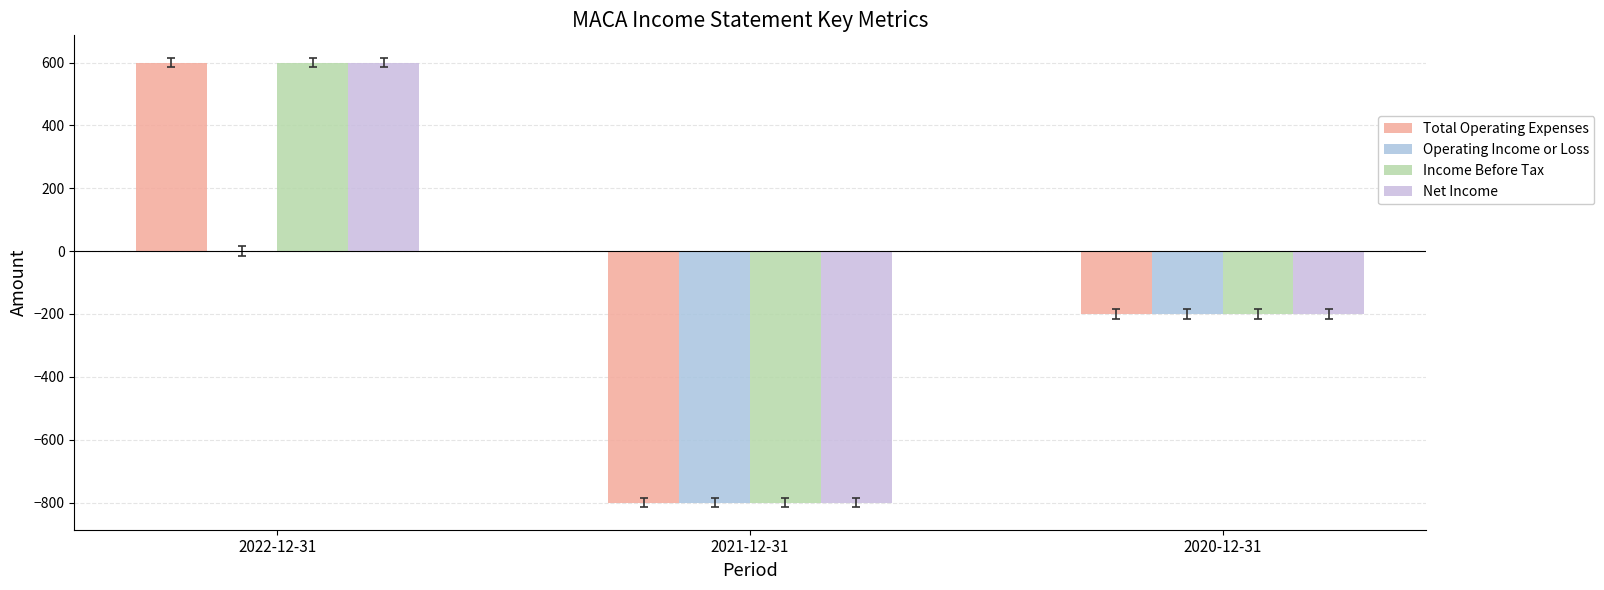

Rank the series at 2020-12-31 from lowest to highest value.

Total Operating Expenses, Operating Income or Loss, Income Before Tax, Net Income